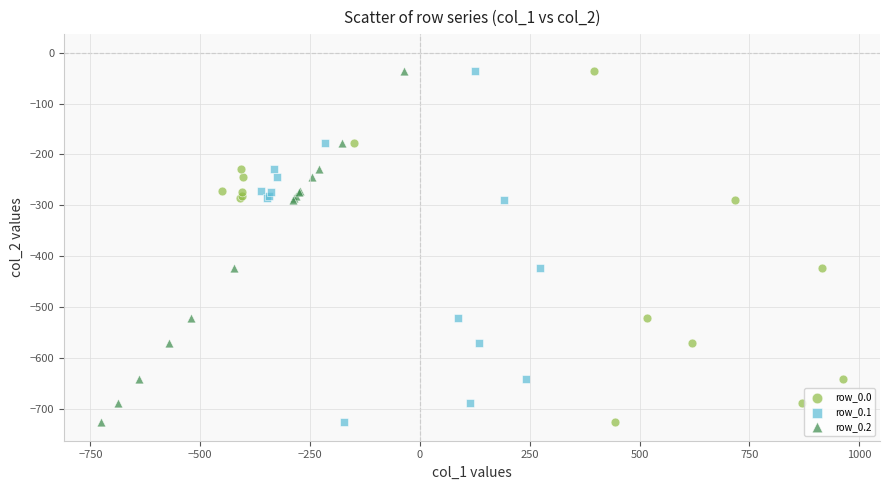

What are all the series names shown in the legend?

row_0.0, row_0.1, row_0.2